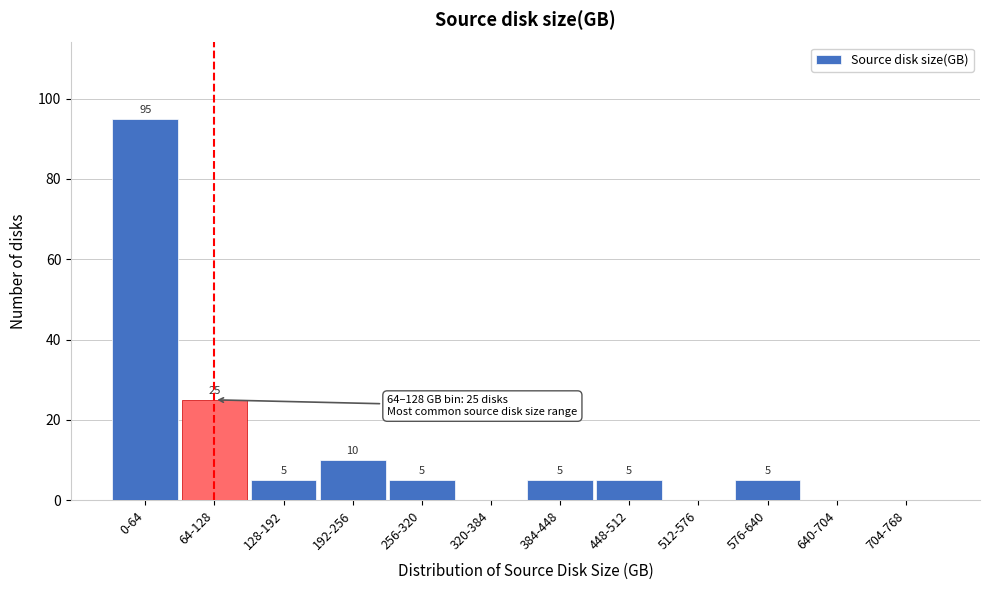

Reading right to left, list all the values displayed in this chart.

704-768=0	640-704=0	576-640=5	512-576=0	448-512=5	384-448=5	320-384=0	256-320=5	192-256=10	128-192=5	64-128=25	0-64=95